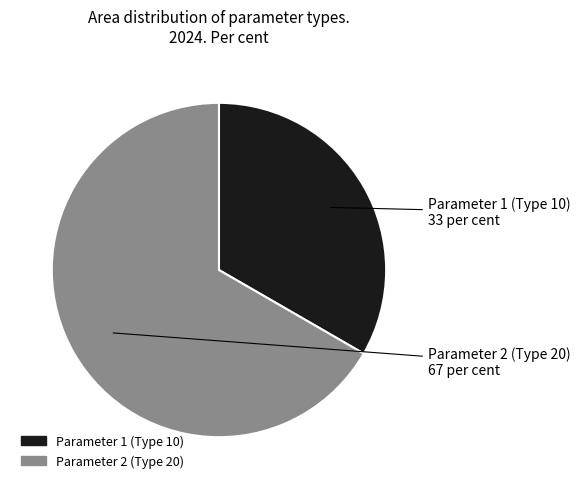

Rank the categories by value from highest to lowest.

Parameter 2 (Type 20), Parameter 1 (Type 10)